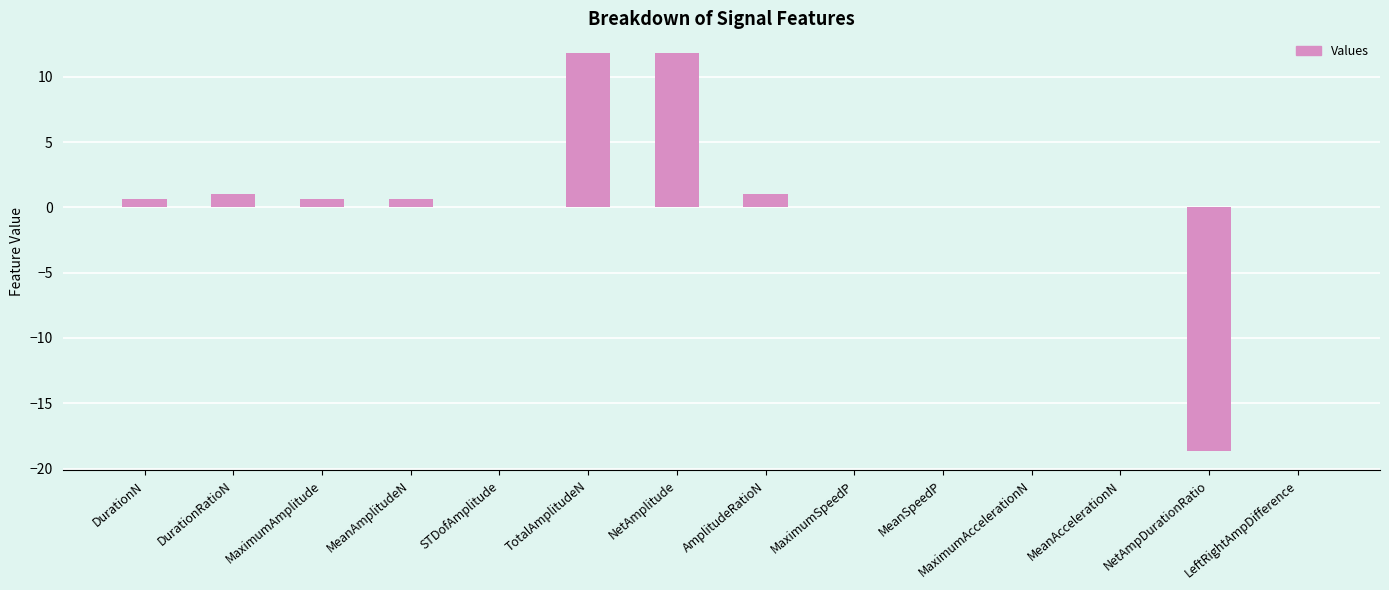

The chart shows a value of 11.8 at TotalAmplitudeN. True or false?

True